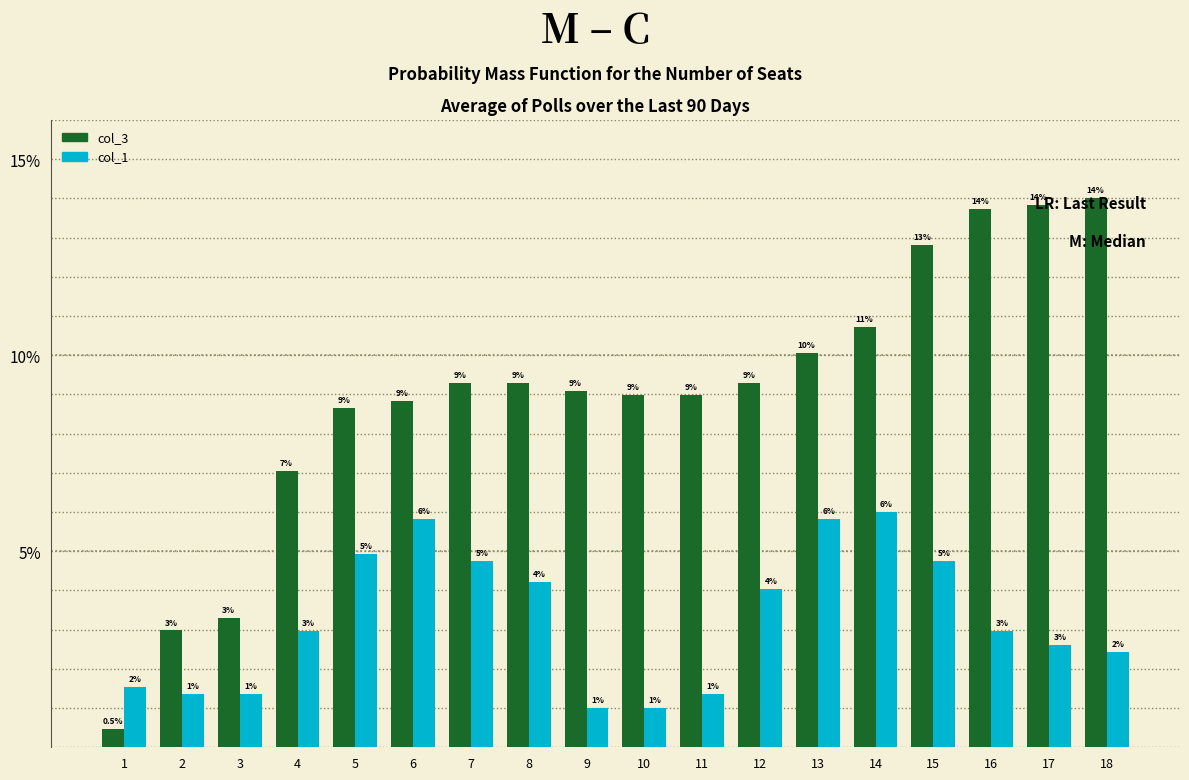

How many bars are there in each group?

2